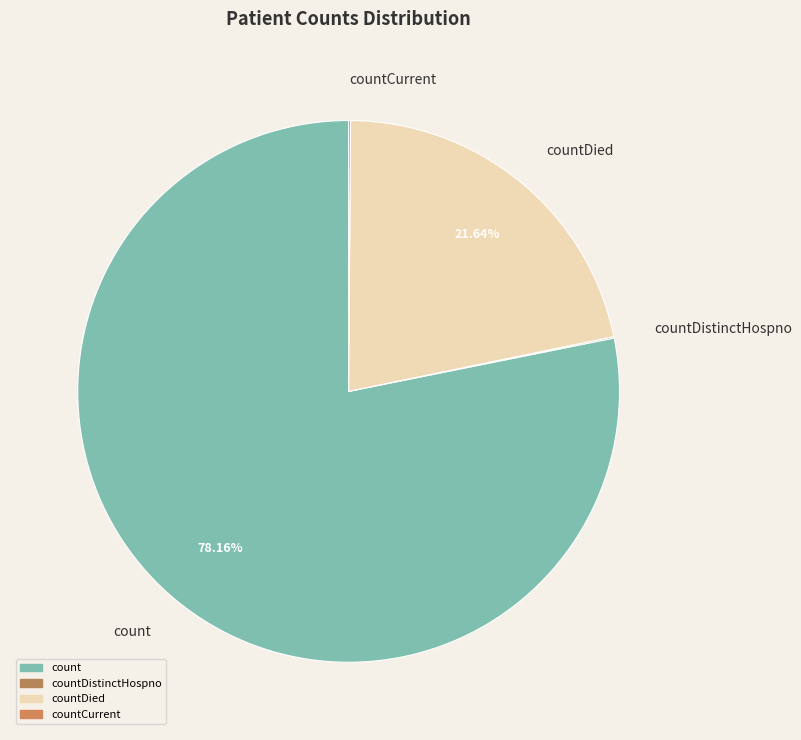

What is the largest slice in the pie chart?

count